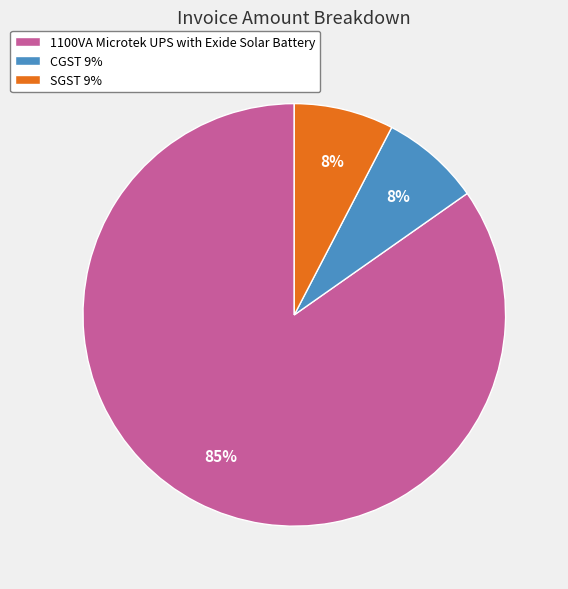

What is the largest slice in the pie chart?

1100VA Microtek UPS with Exide Solar Battery